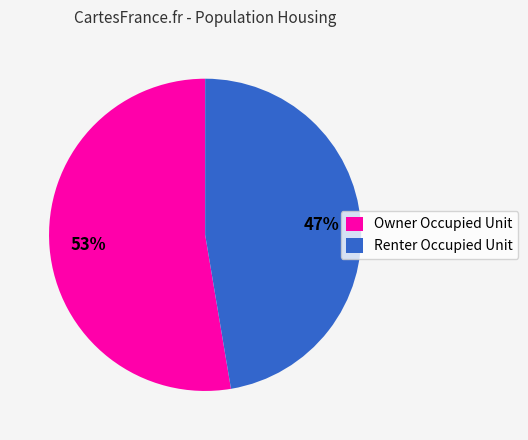

Rank the categories by value from lowest to highest.

Renter Occupied Unit, Owner Occupied Unit